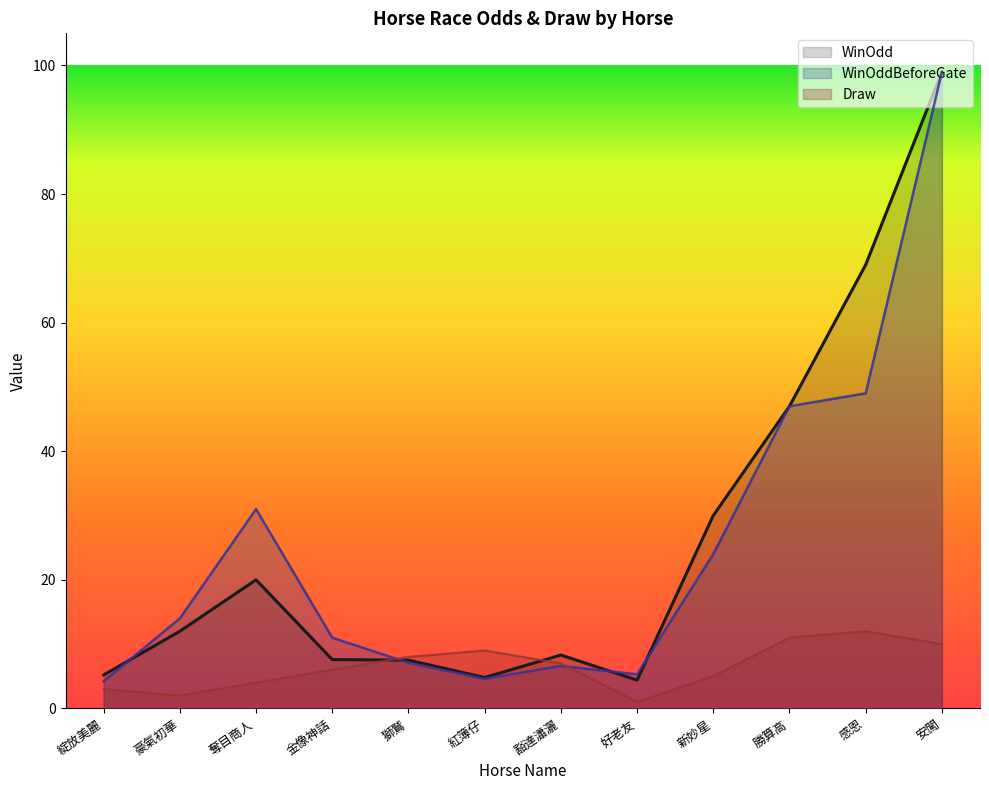

What is the value of the Draw point at the 6th from the left?

9.0